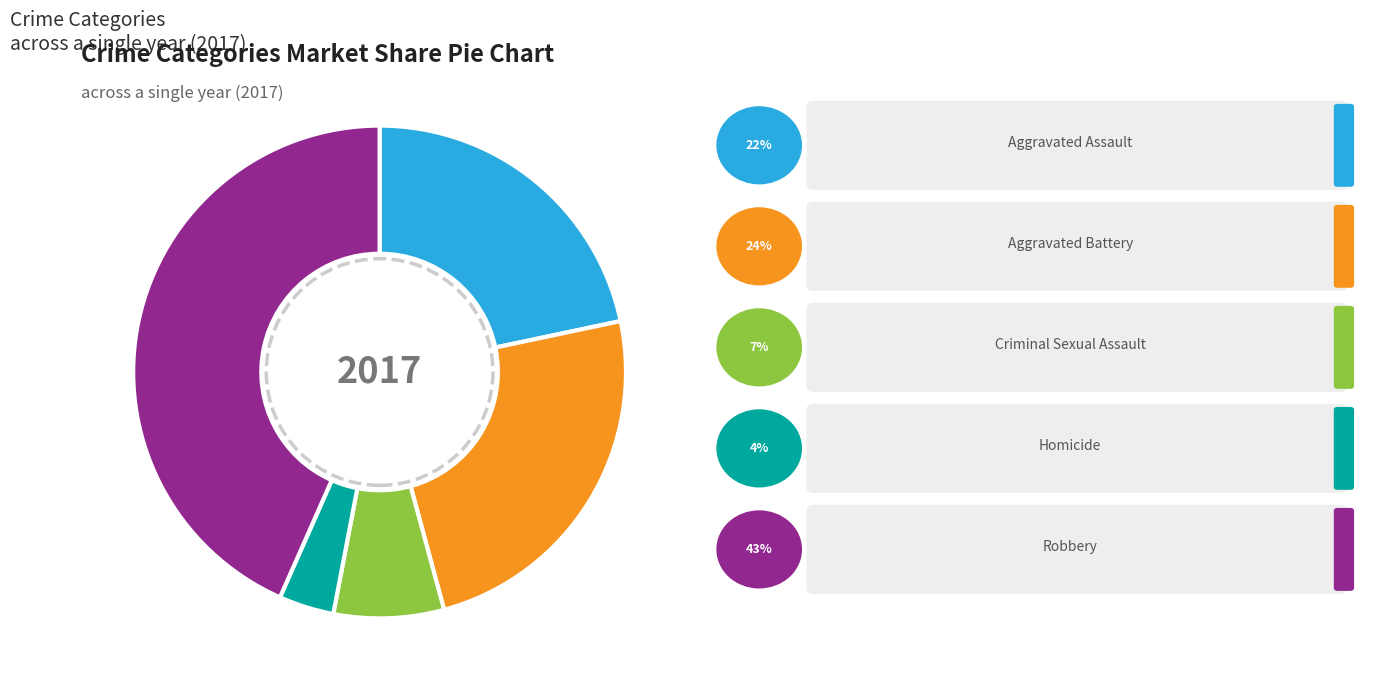

Does any single category account for the majority?

No